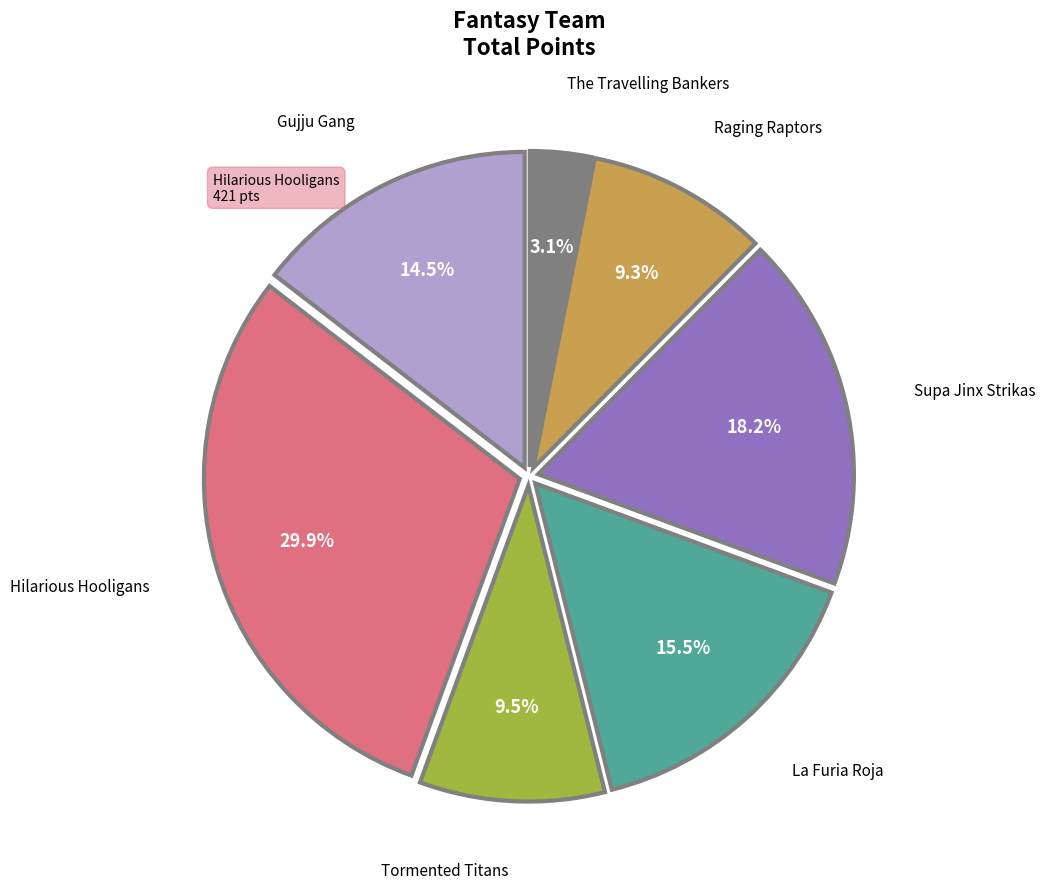

Does any single category account for the majority?

No